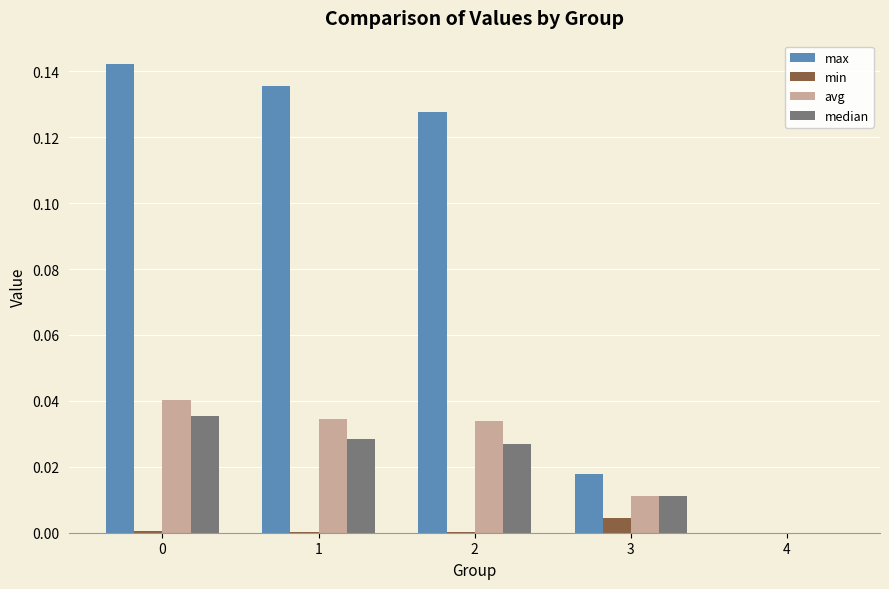

True or false: max has a value of 0.0 at 3.

True